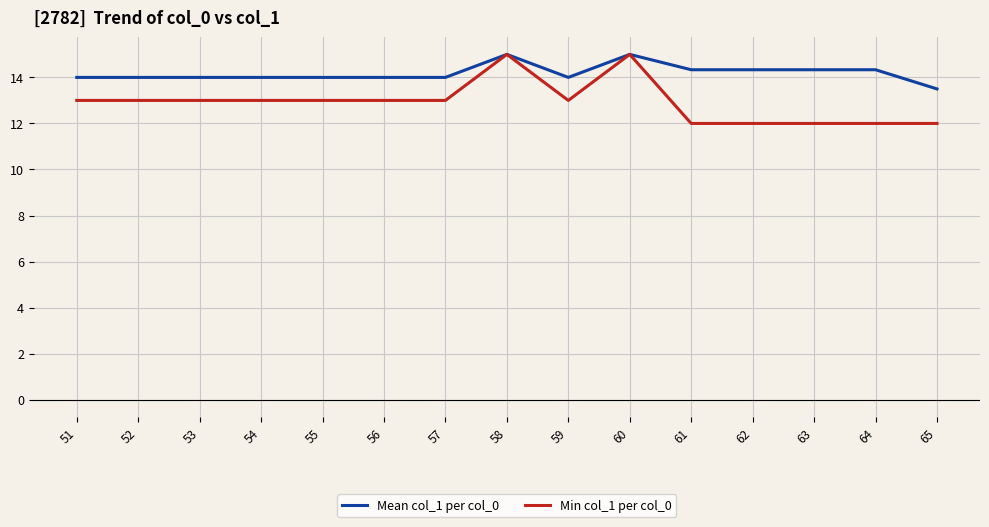

Is the value of Min col_1 per col_0 at 60 greater than the value of Mean col_1 per col_0 at 52?

Yes